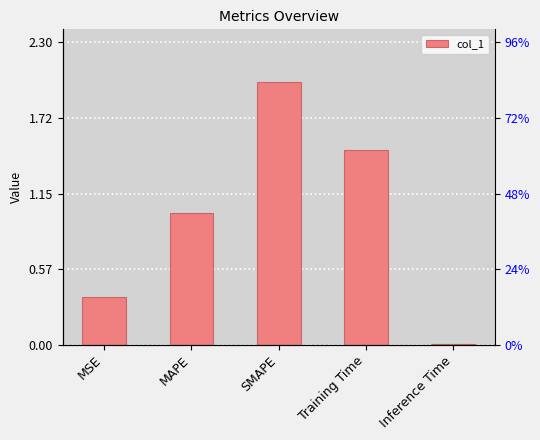

Which has a higher value, SMAPE or MAPE?

SMAPE